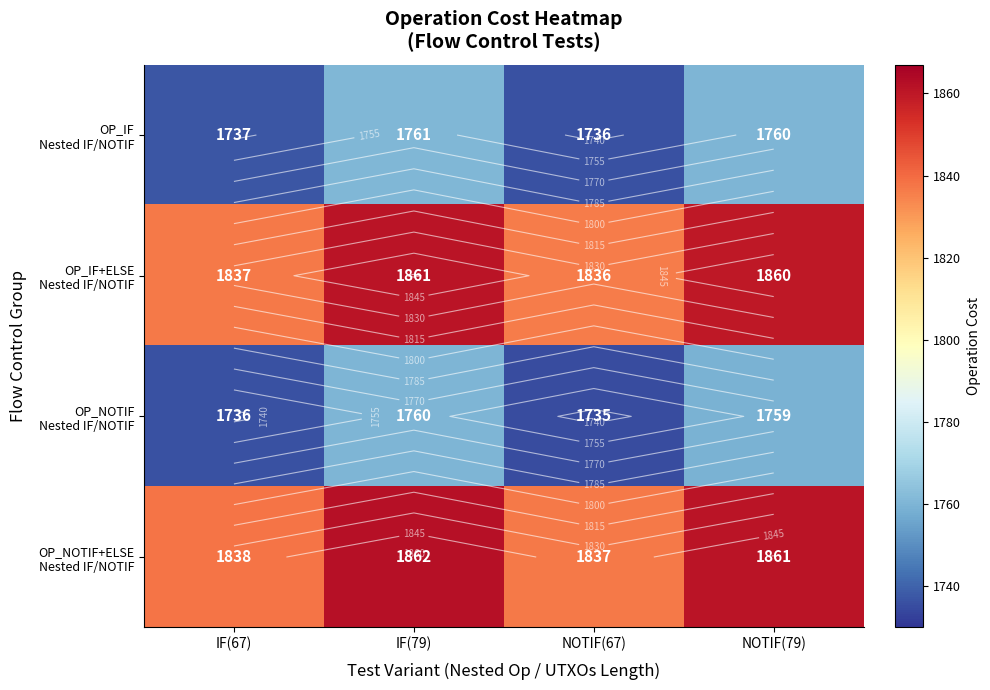

The OP_NOTIF+ELSE Nested IF/NOTIF series shows 1838 at IF(67). True or false?

True